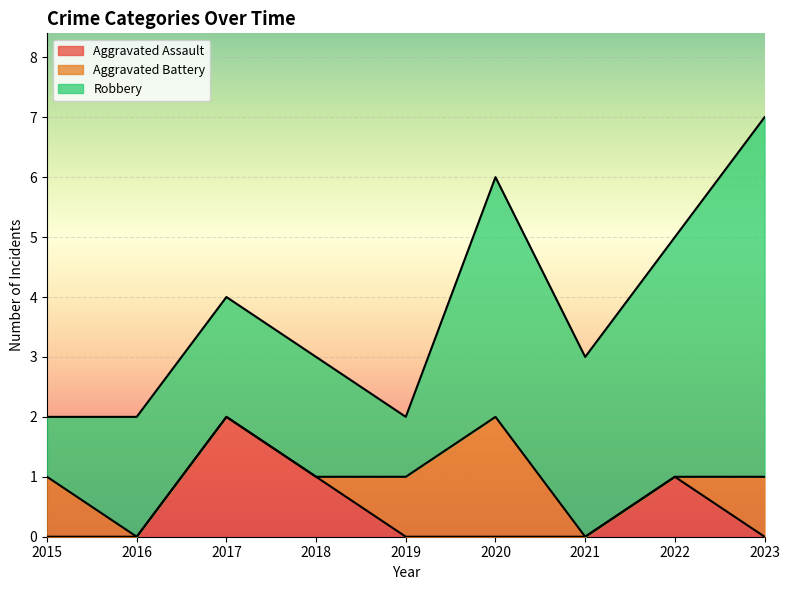

What is the difference between the highest and lowest values at 2018?

2